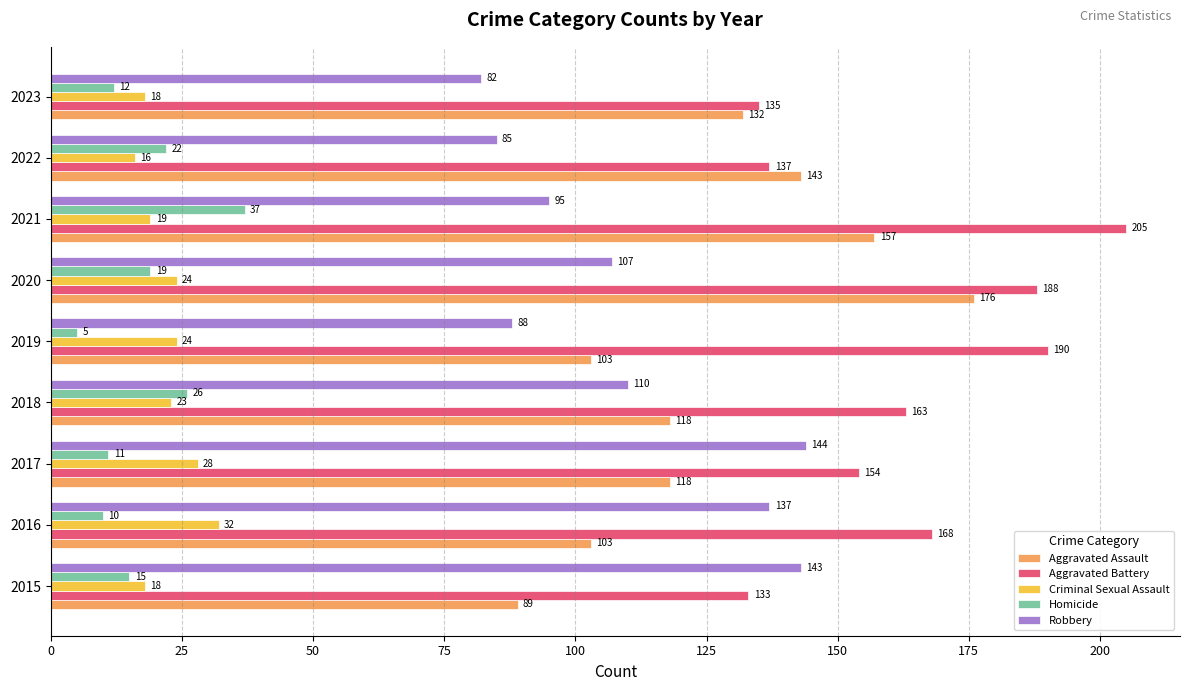

Is it true that Robbery equals 25 at 2021?

False